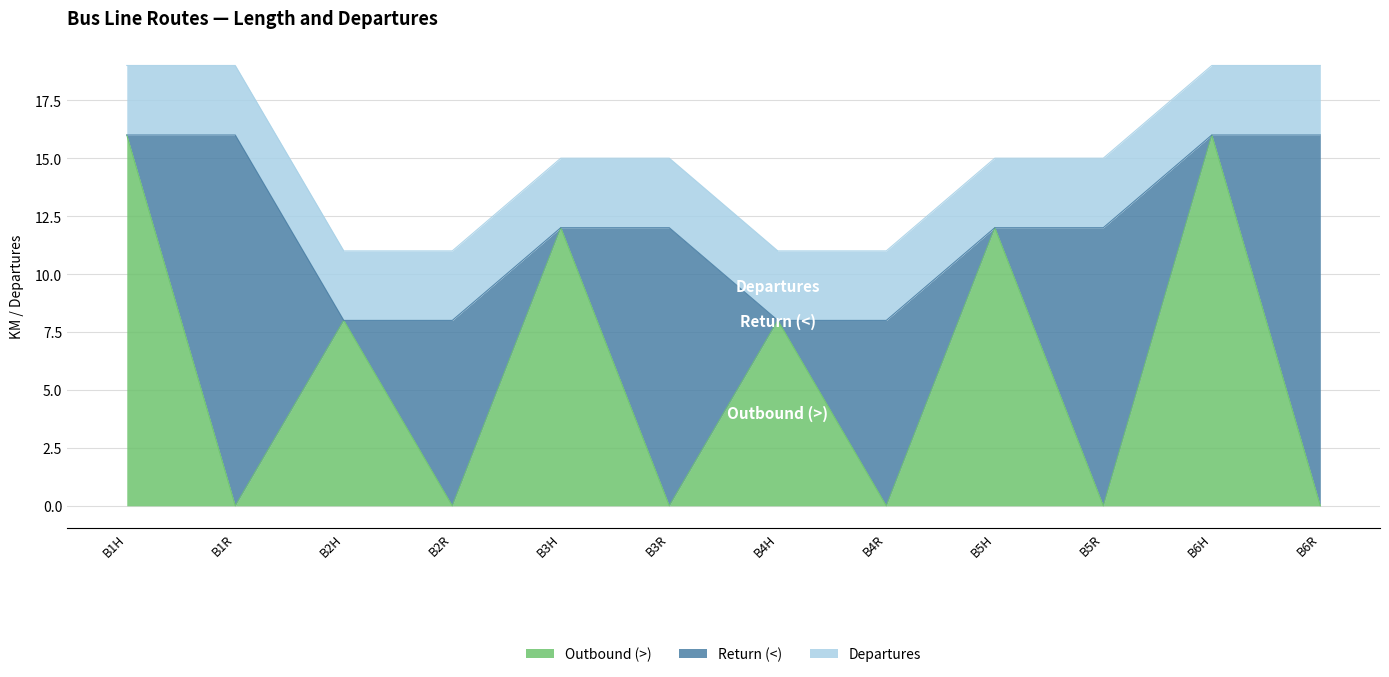

What is the value of the Return (<) point at the 4th from the left?

8